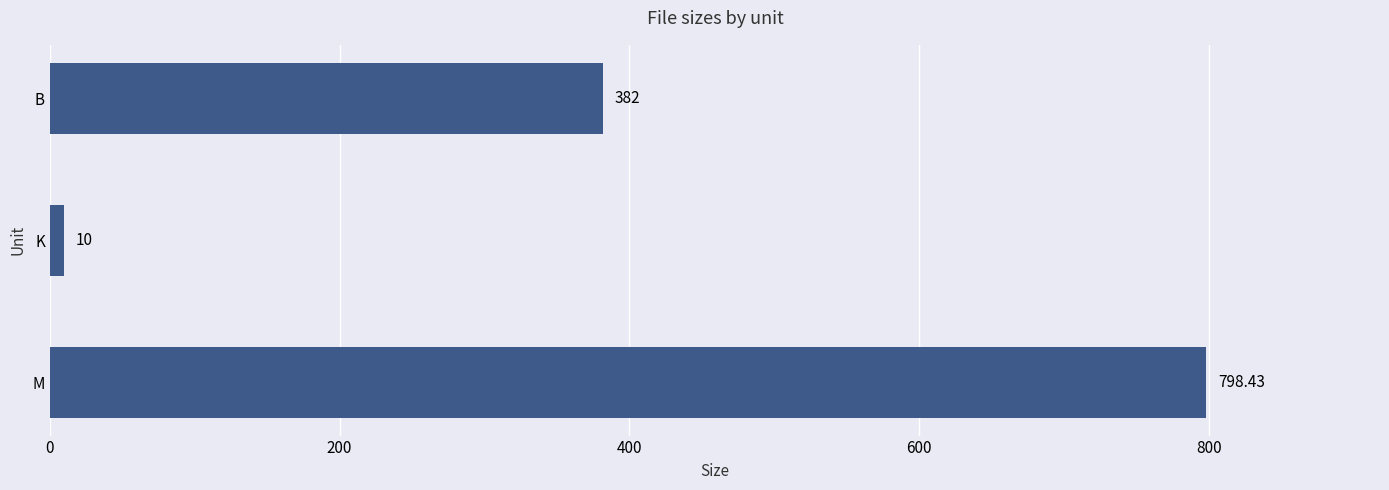

Are the bars horizontal?

Yes